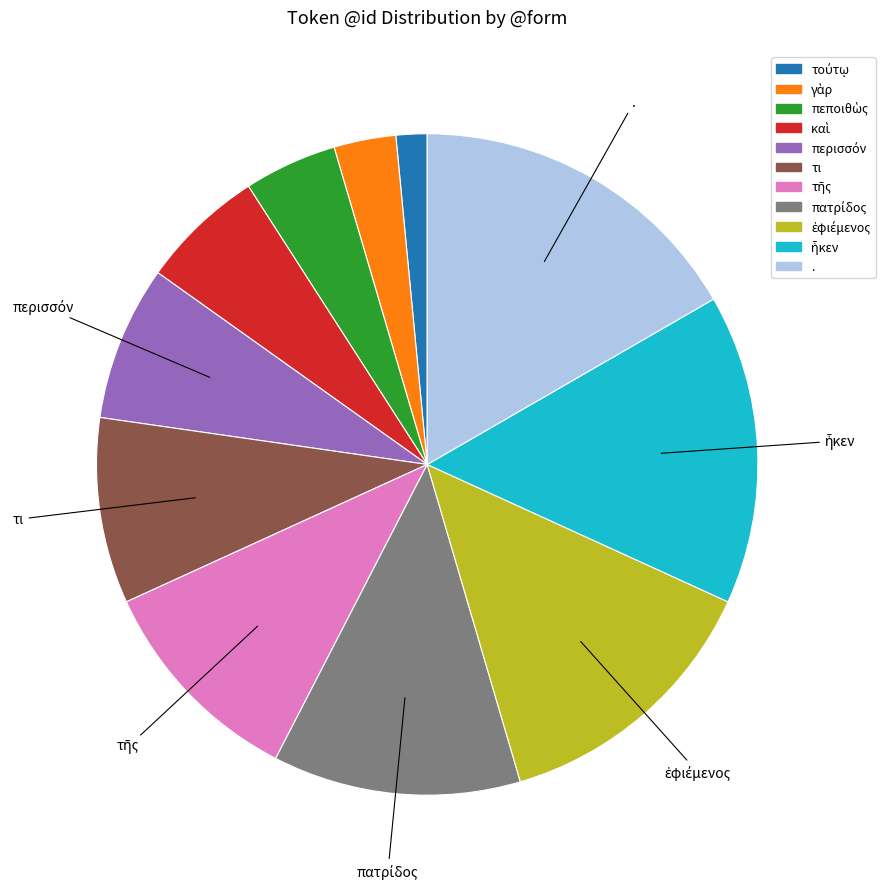

Which slice is the largest?

.